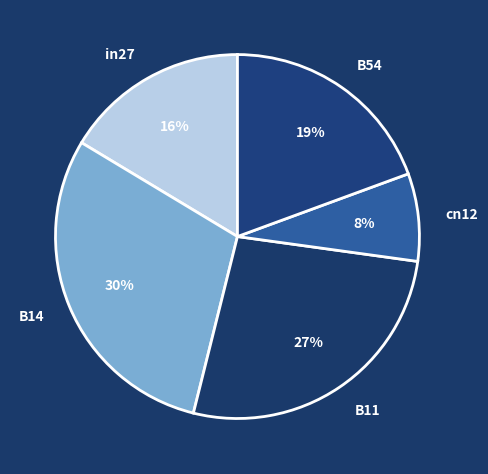

Is B14 the majority of the pie?

No